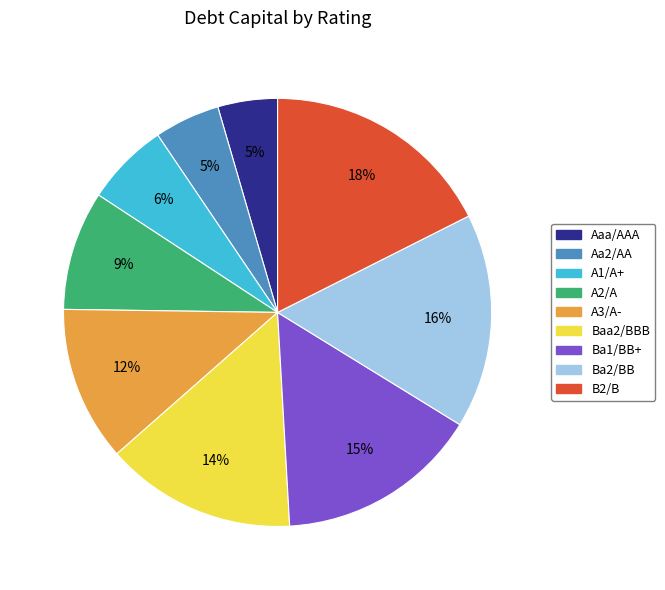

Which slice is the largest?

B2/B